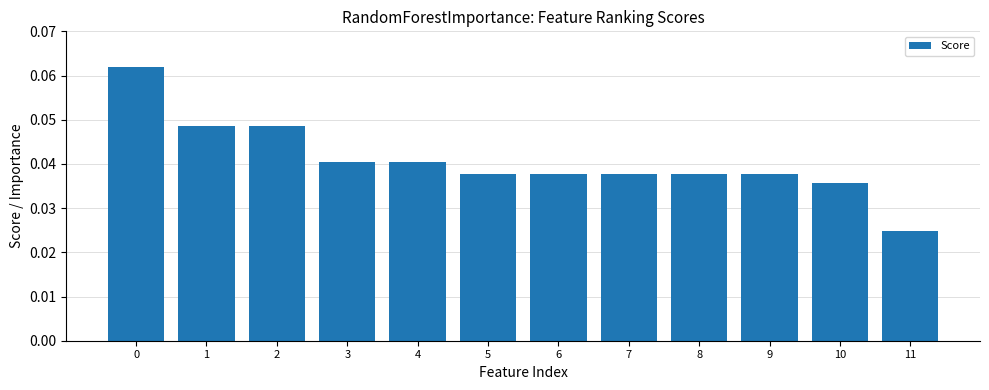

Are the bars grouped side by side (vs. stacked)?

No